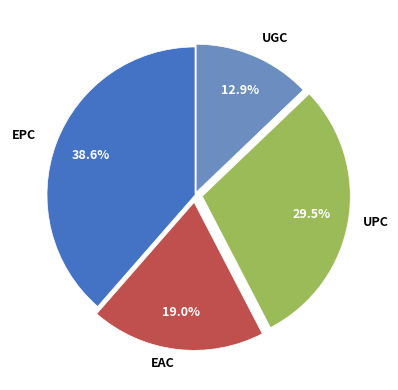

Is there any slice that represents more than half of the pie?

No